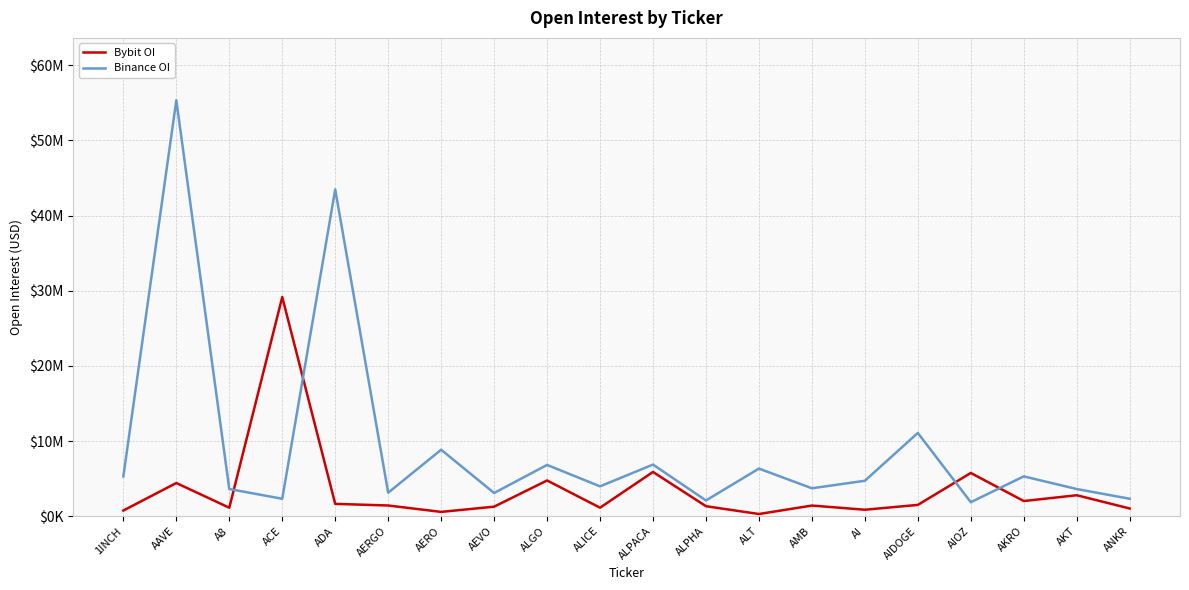

Reading right to left, what are all the values shown in this chart?

Bybit OI: 1024586	2788394	2015752	5751200	1501296	860079	1413997	289493	1328381	5887265	1127533	4753445	1265742	571755	1423285	1639468	29160657	1126521	4413778	754542
Binance OI: 2319646	3612809	5298960	1859695	11076424	4714325	3713651	6332546	2091577	6866858	3971139	6821088	3087810	8843020	3125904	43484520	2319646	3612809	55344274	5298960